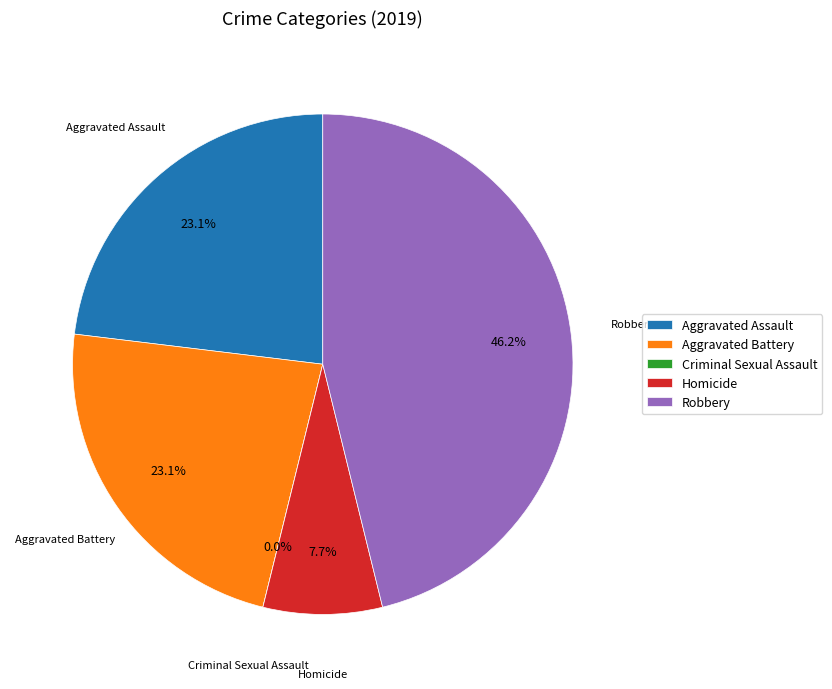

What portion of the pie excludes Aggravated Battery?

76.9%